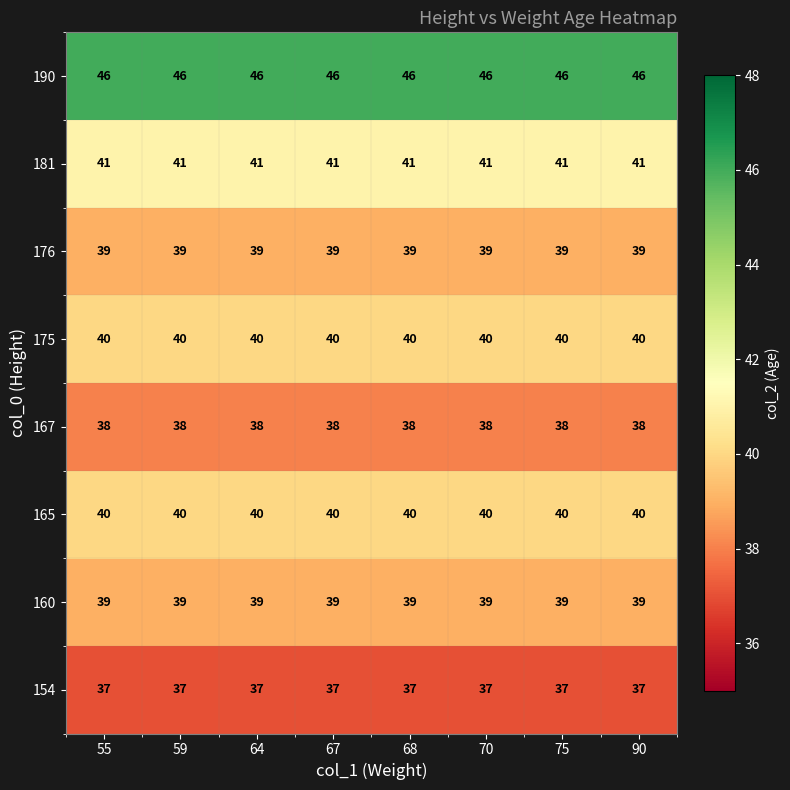

The 154 series shows 8 at 75. True or false?

False